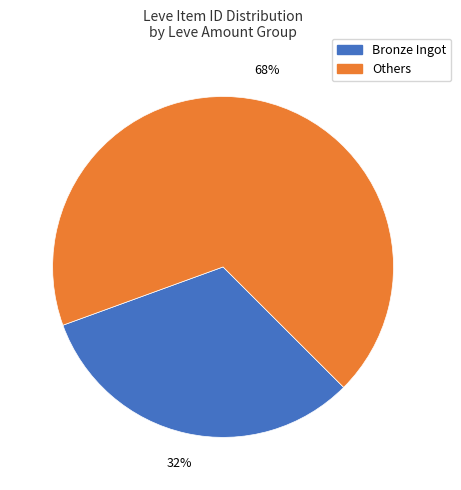

To the nearest percent, what is the average slice percentage?

50%